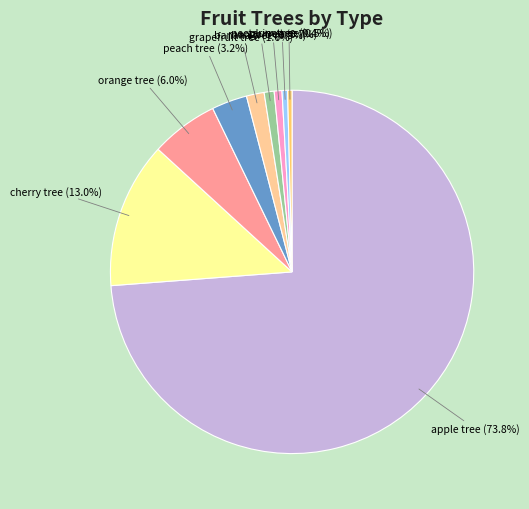

Is it true that plum tree is 8% of the pie?

False